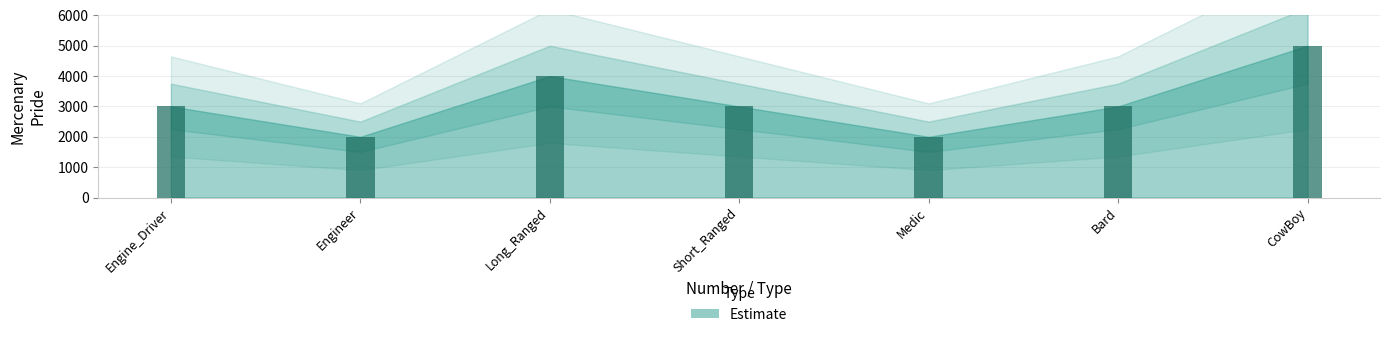

Reading left to right, extract all data points from this chart.

3000	2000	4000	3000	2000	3000	5000